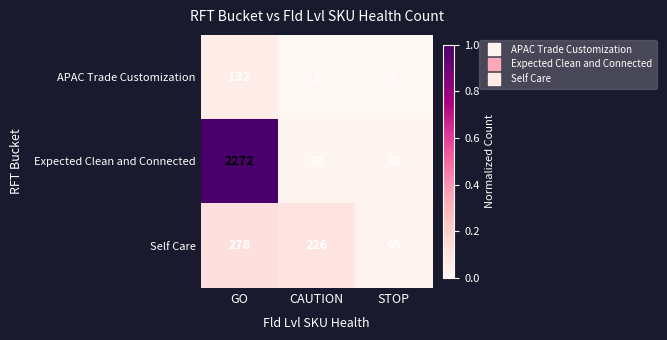

The Expected Clean and Connected series shows 9 at STOP. True or false?

False